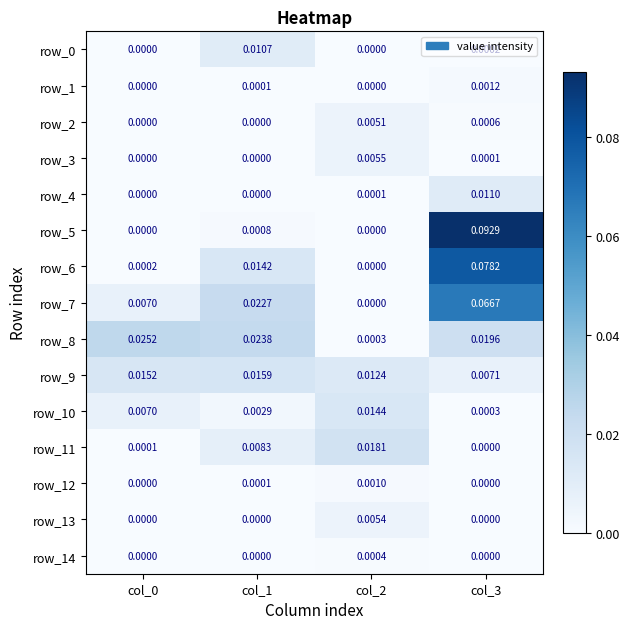

True or false: row_13 has a value of 0.0 at col_3.

True